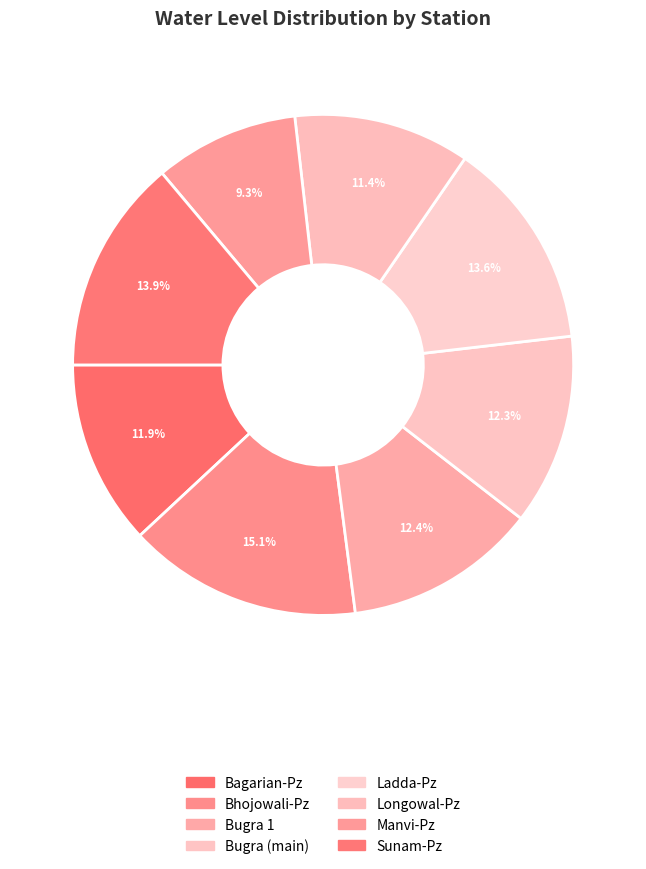

Count the number of slices in the pie.

8